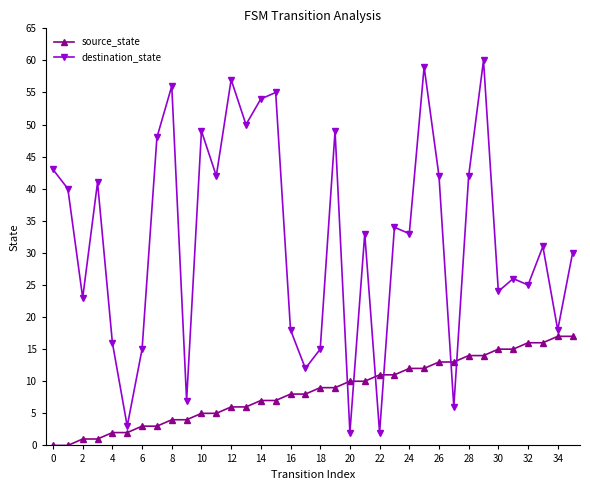

What is the difference between the second highest and minimum values in the destination_state series?

57